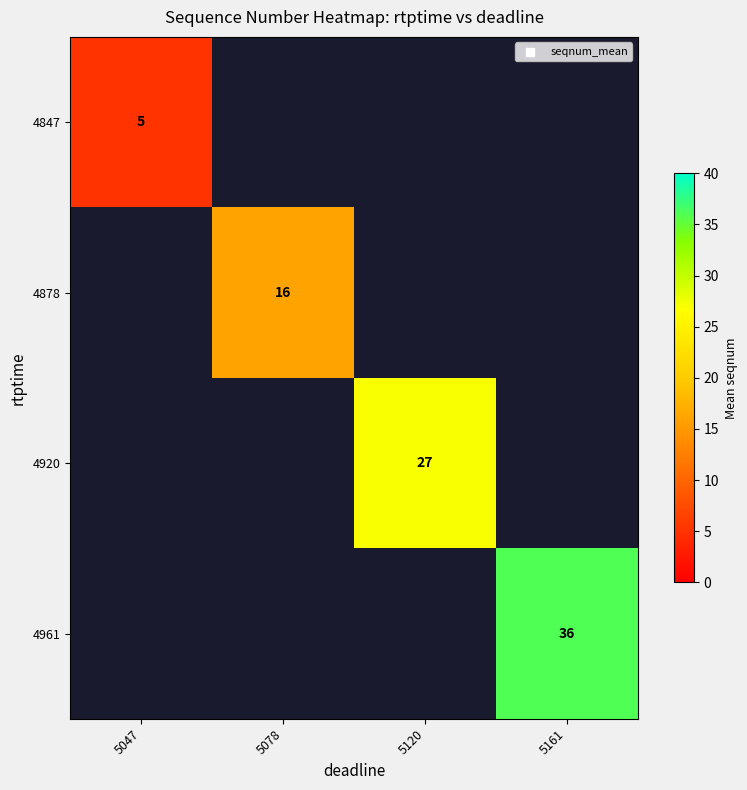

The value of 4920 at 5120 is 41. True or false?

False